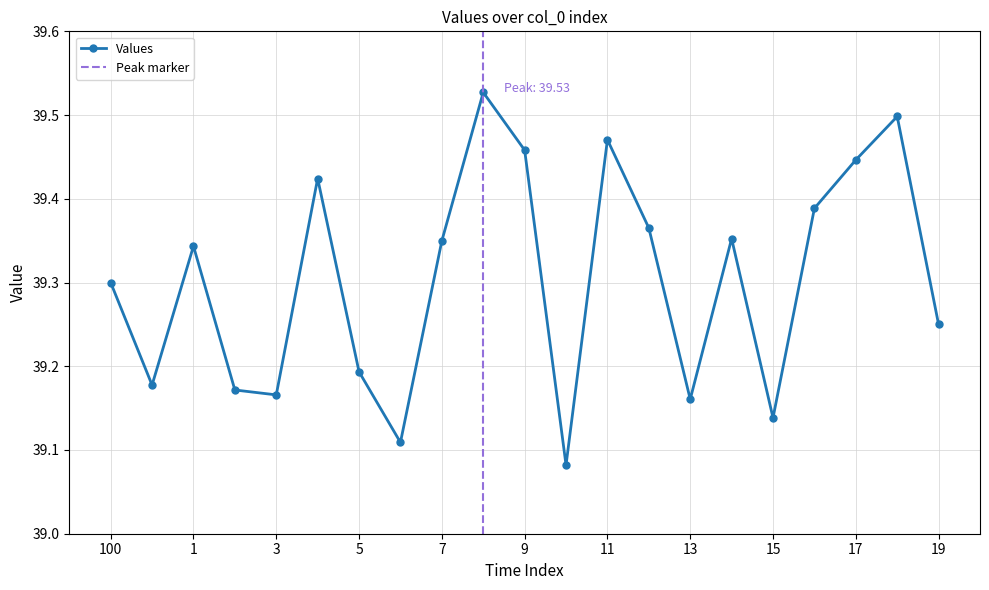

Rank the categories by value from lowest to highest.

10, 6, 15, 13, 3, 2, 0, 5, 19, 100, 1, 7, 14, 12, 16, 4, 17, 9, 11, 18, 8